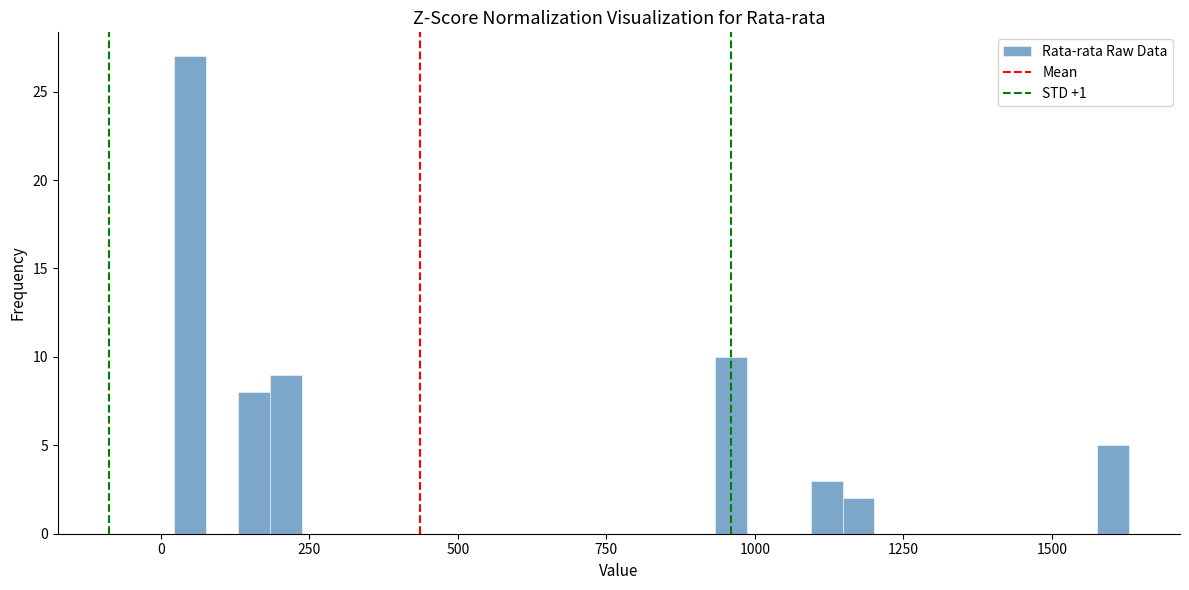

Read against the x-axis, roughly where is the centre of the tallest bar?

50